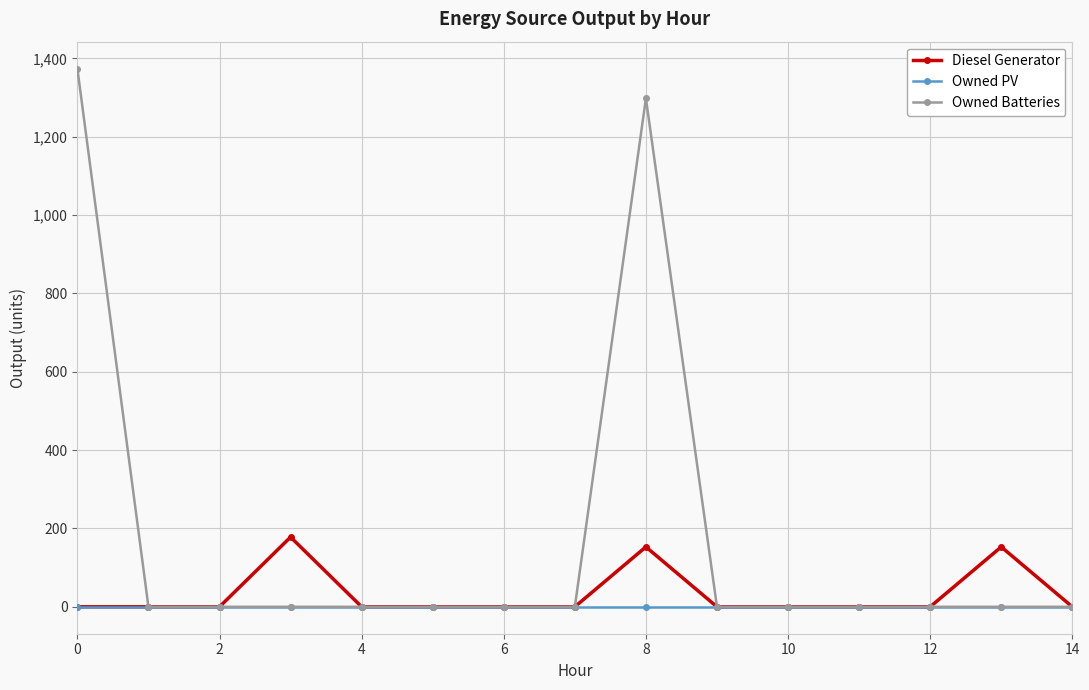

Rank the series by their maximum value, from highest to lowest.

Owned Batteries, Diesel Generator, Owned PV